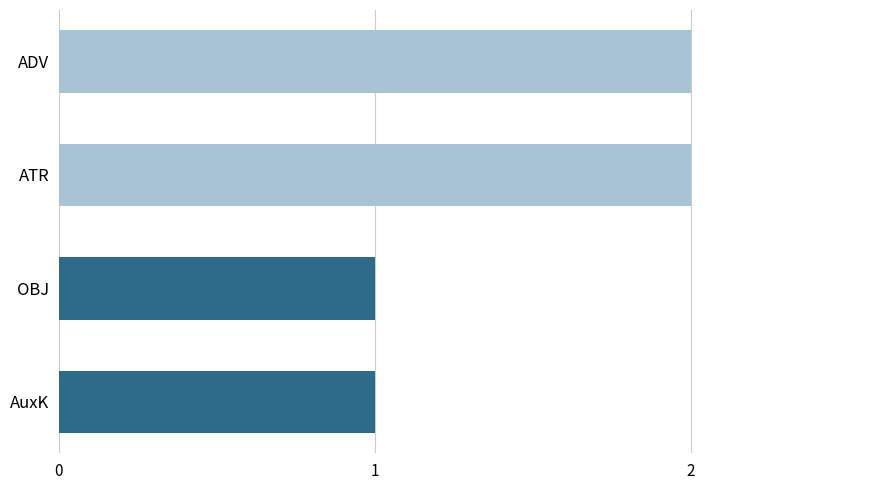

What is the ratio of the value at ATR to the value at AuxK?

2.0